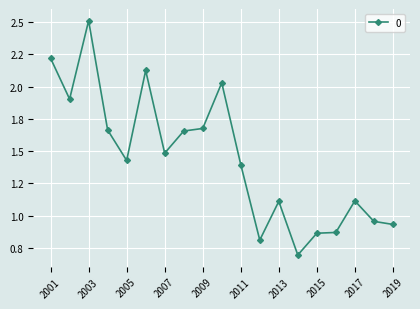

Reading left to right, what are all the values shown in this chart?

2001=2.2	2002=1.9	2003=2.5	2004=1.7	2005=1.4	2006=2.1	2007=1.5	2008=1.7	2009=1.7	2010=2.0	2011=1.4	2012=0.8	2013=1.1	2014=0.7	2015=0.9	2016=0.9	2017=1.1	2018=1.0	2019=0.9